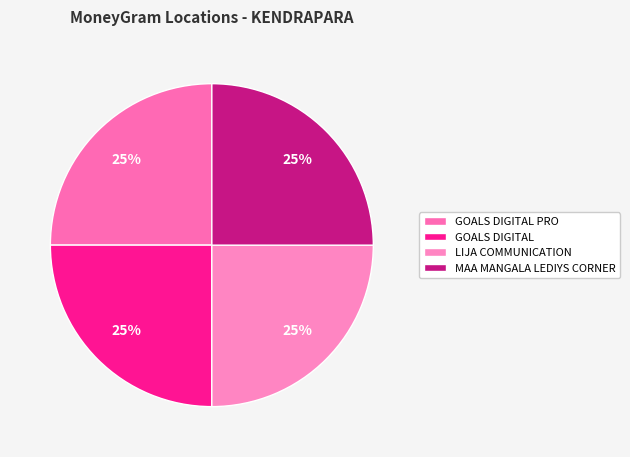

Approximately how many times larger is the value at MAA MANGALA LEDIYS CORNER compared to GOALS DIGITAL PRO?

1.0